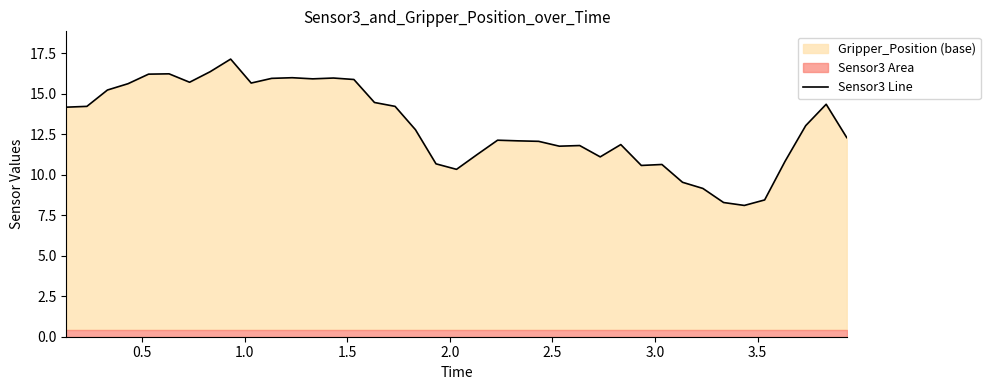

What is the highest value of the Sensor3 Line series?

17.1